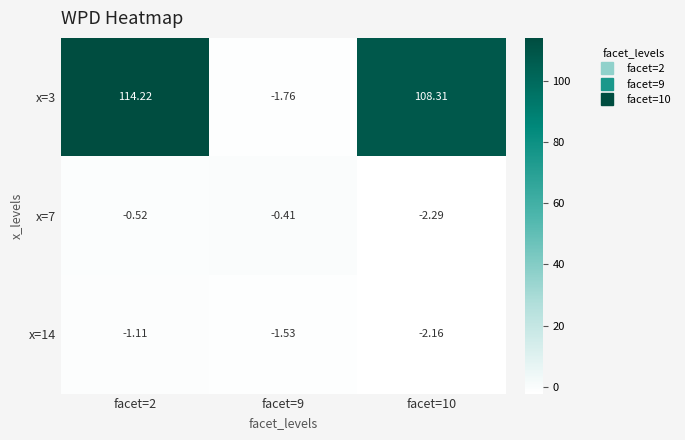

Is the value of x=3 at facet=2 greater than the value of x=7 at facet=9?

Yes